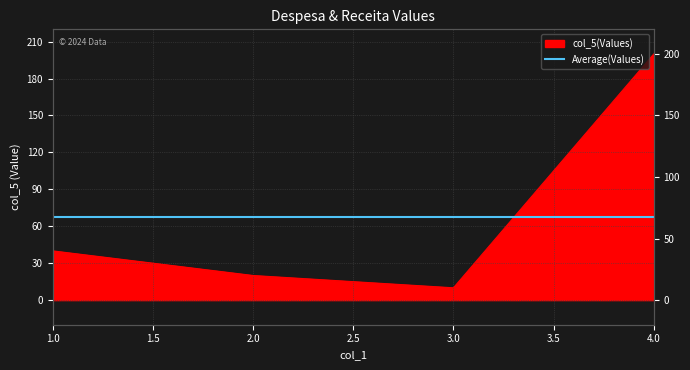

What is the ratio of the value at 2 to the value at 4?

0.1